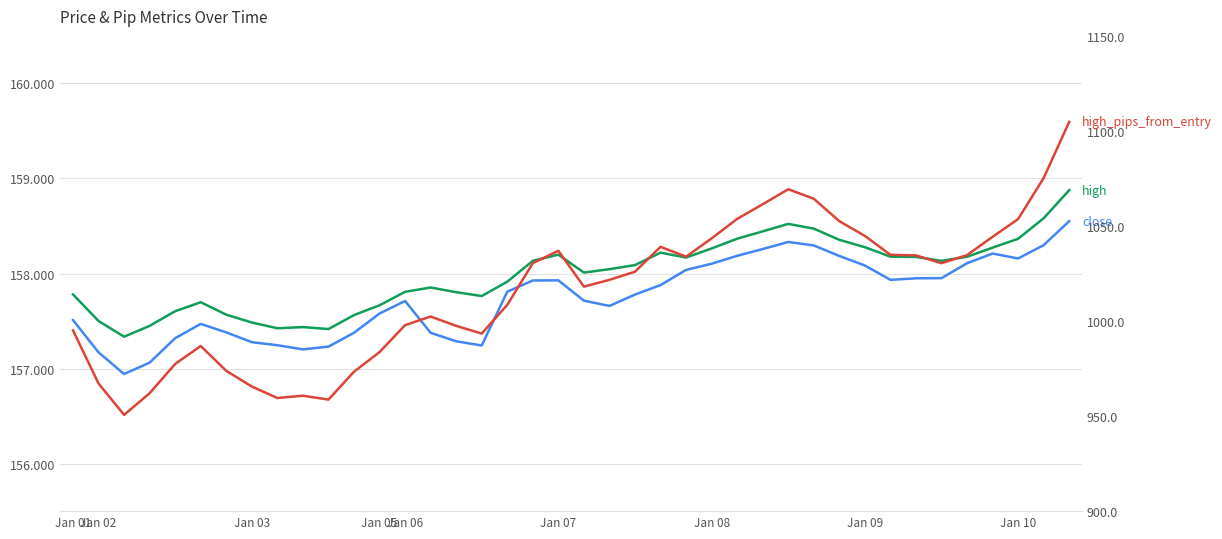

Is the value of high at 9 greater than the value of high_pips_from_entry at 25?

No